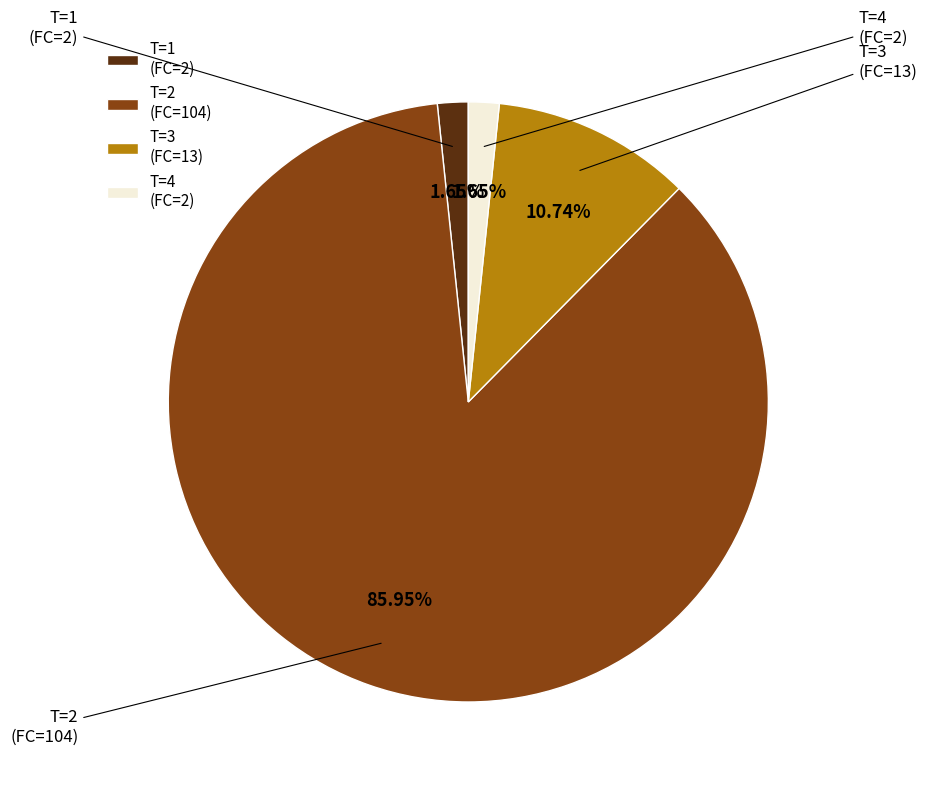

True or false: T=3 (FC=13) accounts for 11% of the total.

True